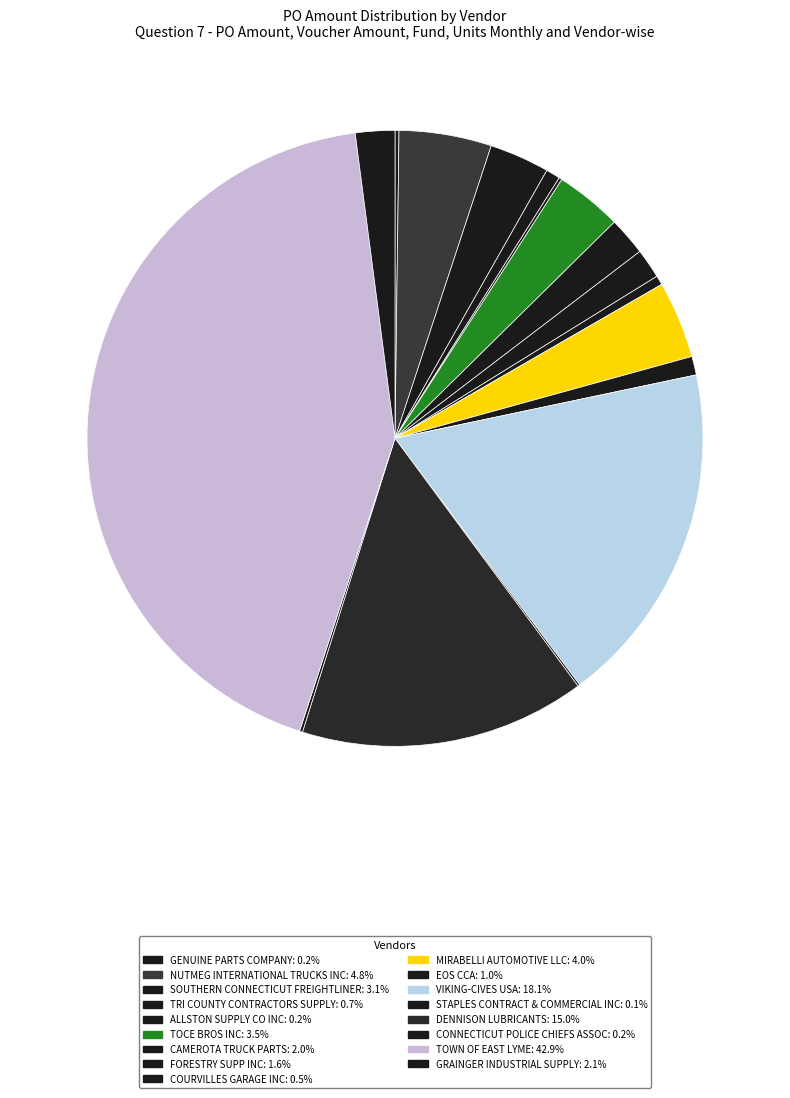

Which has a higher value, TRI COUNTY CONTRACTORS SUPPLY or FORESTRY SUPP INC?

FORESTRY SUPP INC